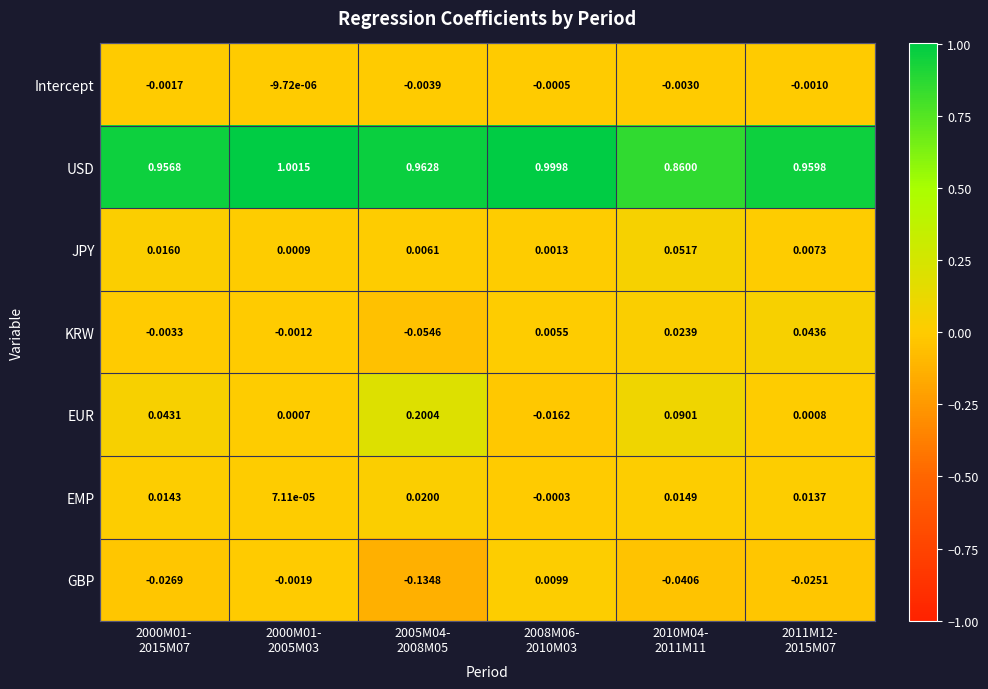

Rank the series by their maximum value, from highest to lowest.

USD, EUR, JPY, KRW, EMP, GBP, Intercept